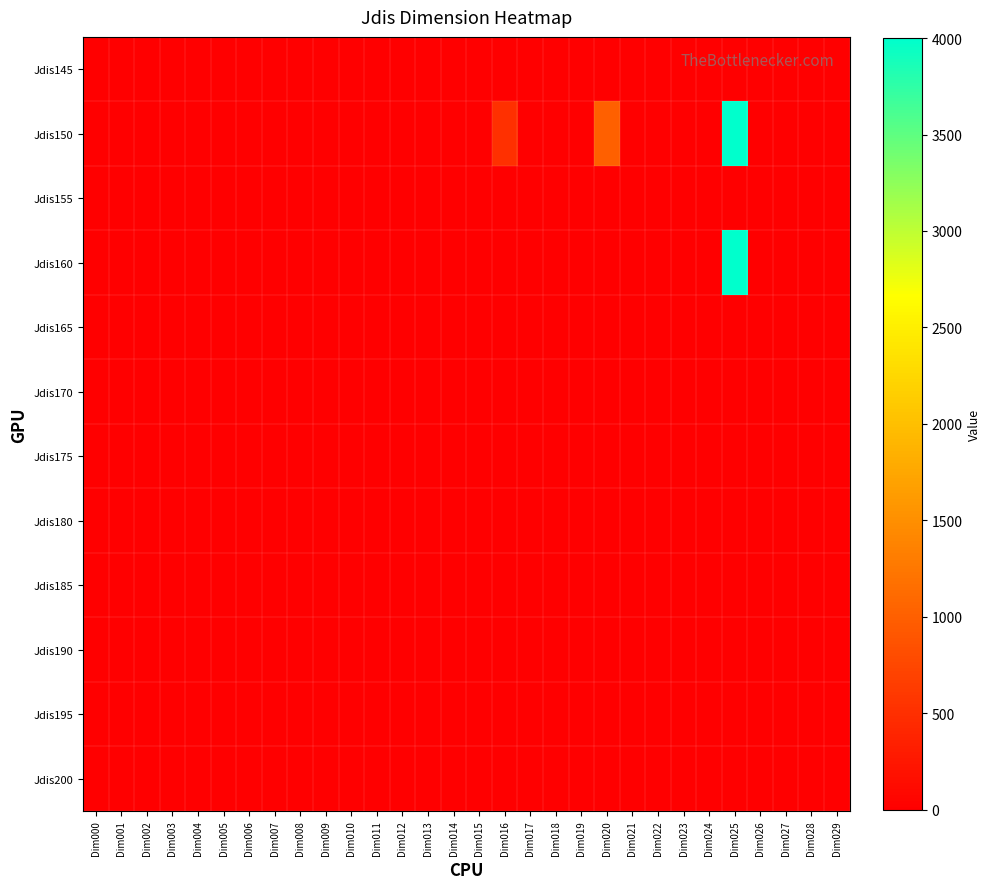

At which category is the sum across all series the highest?

Dim025